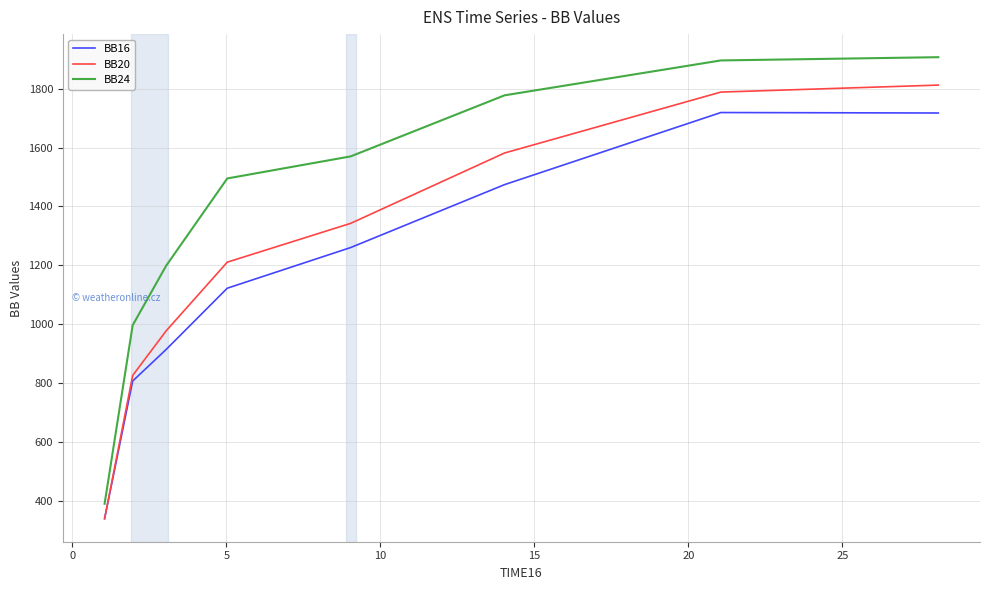

Rank the series by their average value, from lowest to highest.

BB16, BB20, BB24